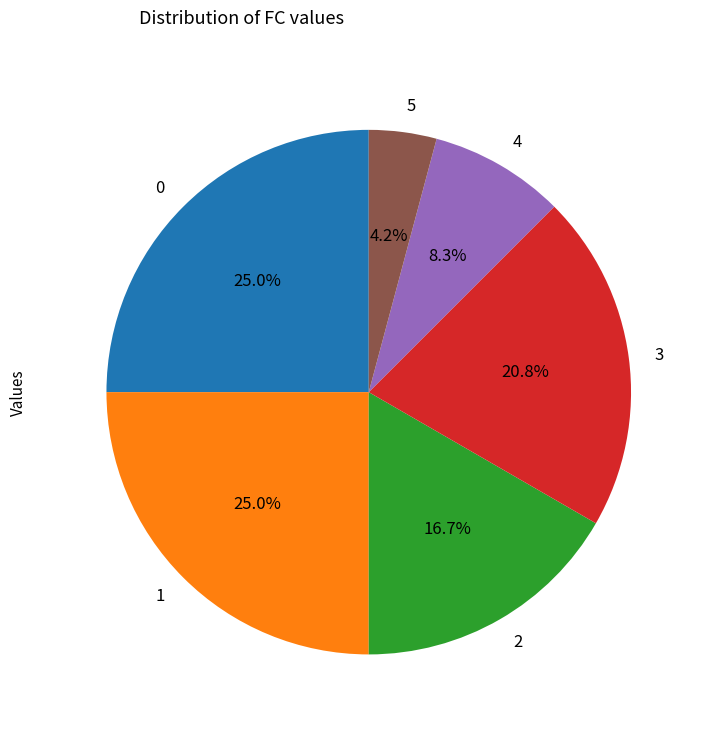

Approximately how many times larger is the value at 0 compared to 1?

1.0